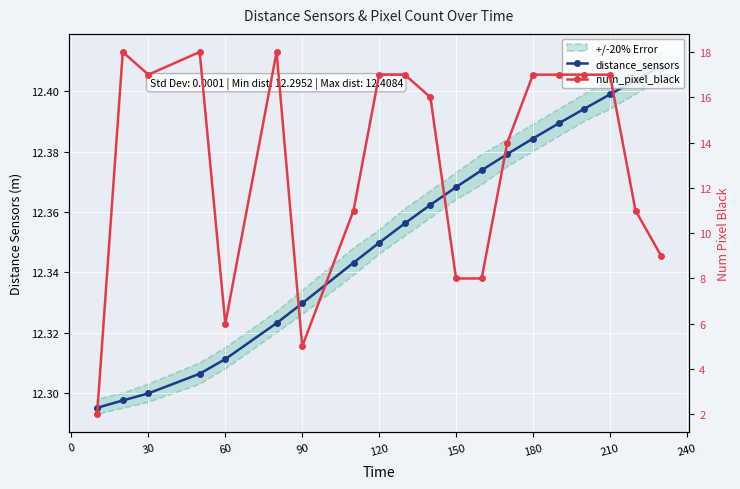

What value does the num_pixel_black series have at 150?

8.0